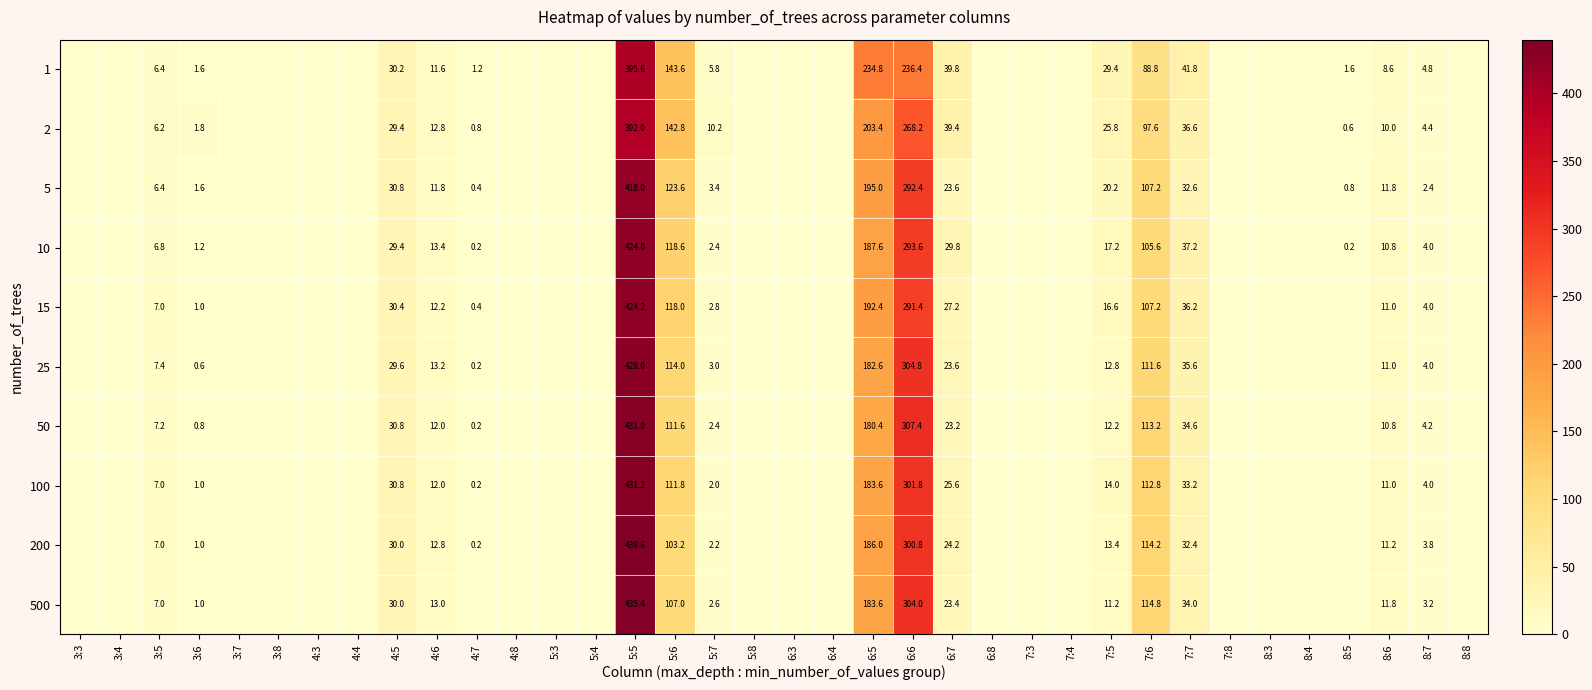

What is the difference between the 10 values at 8:7 and 6:7?

25.8